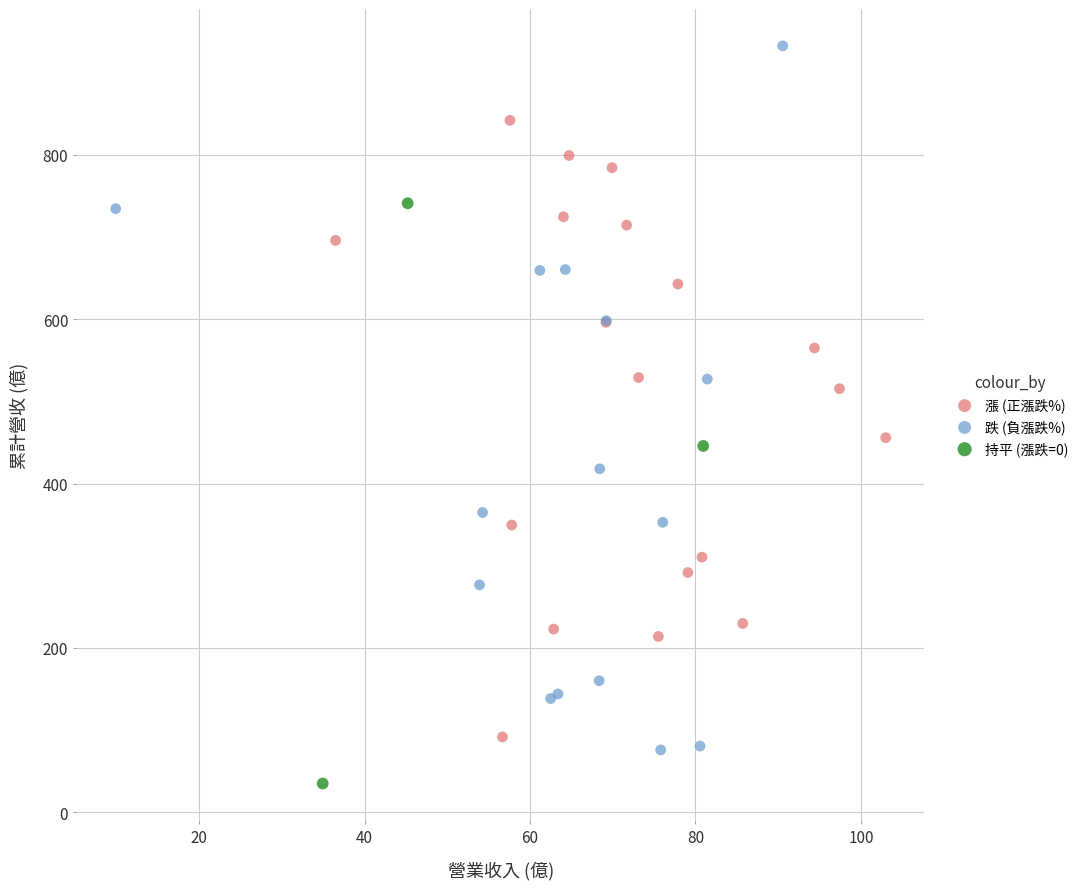

Which series has the widest spread of Y values?

跌 (負漲跌%)